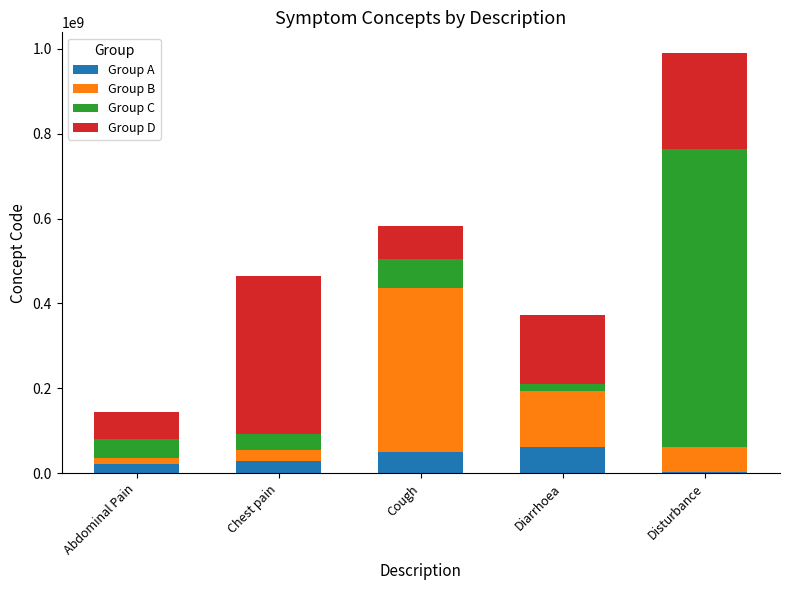

At which category is the sum across all series the highest?

Disturbance